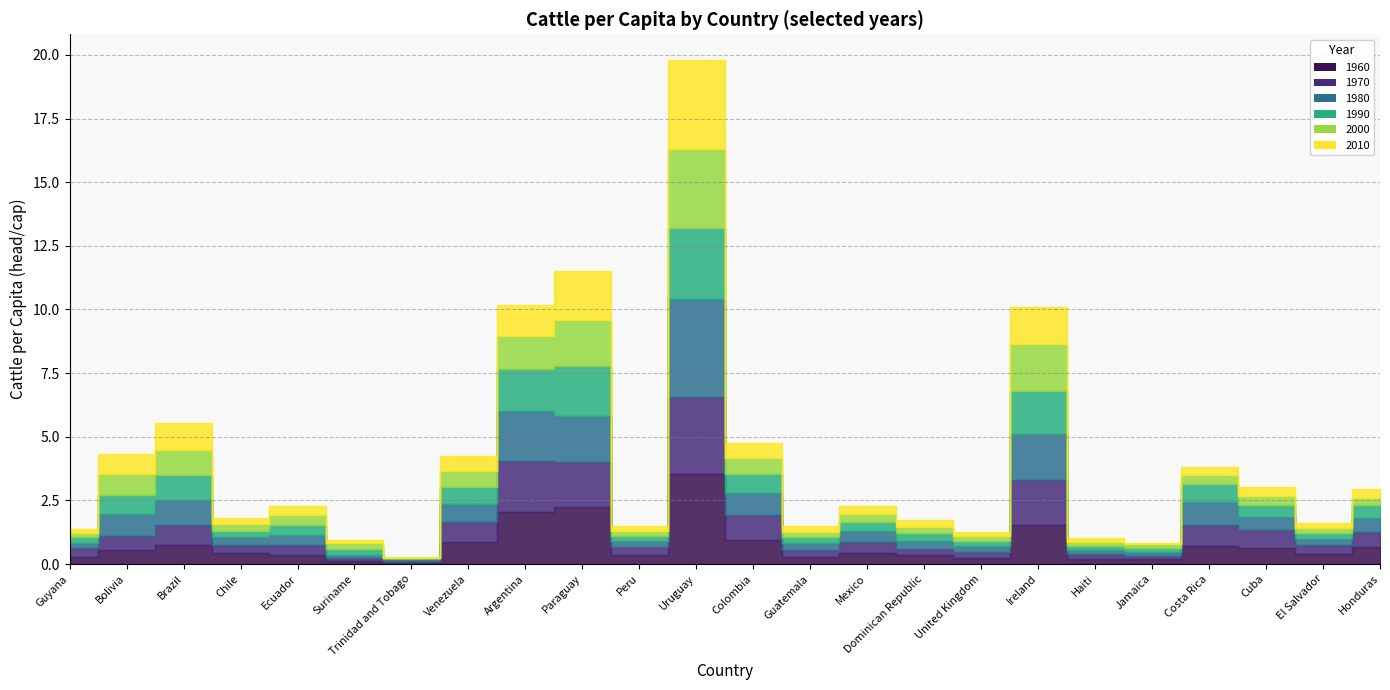

At which category does 1960 reach its first local valley?

Trinidad and Tobago